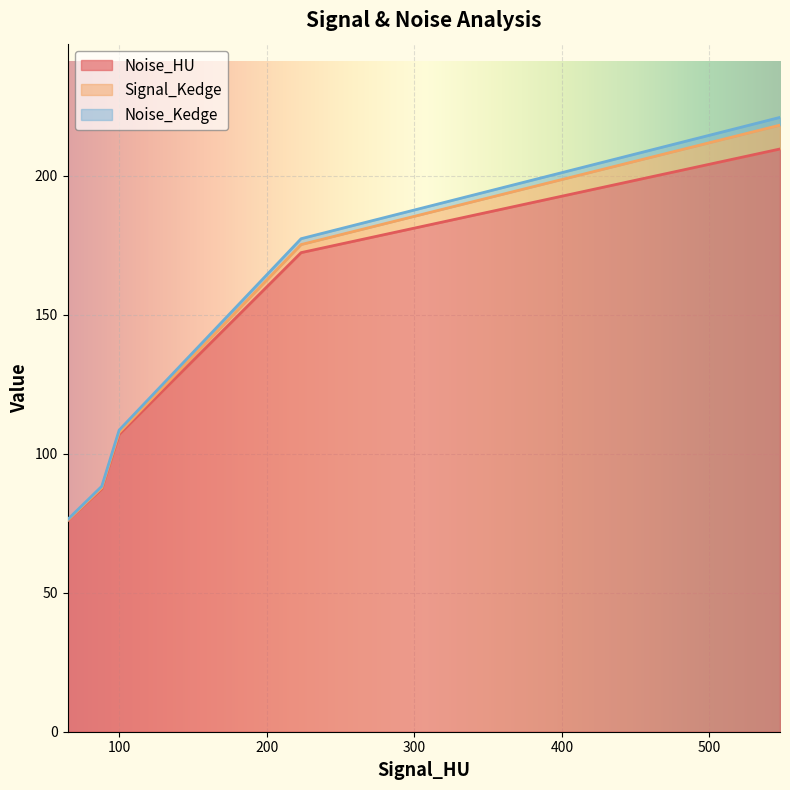

Which series has the largest total across all categories?

Noise_Kedge